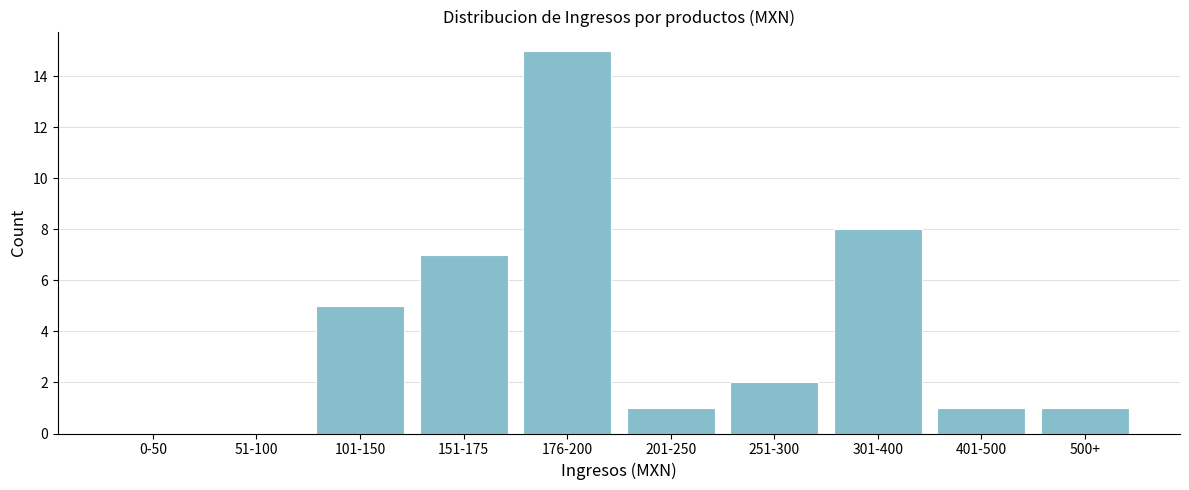

Reading left to right, transcribe all the data shown in this chart.

0-50=0	51-100=0	101-150=5	151-175=7	176-200=15	201-250=1	251-300=2	301-400=8	401-500=1	500+=1